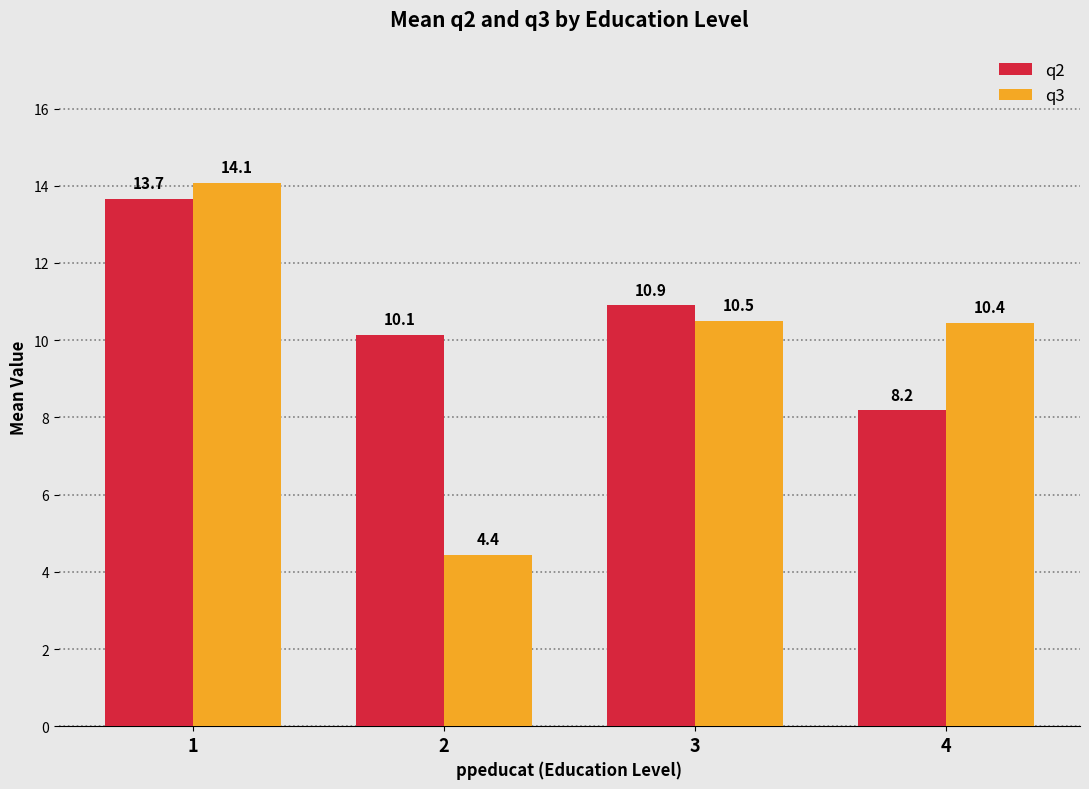

Does the chart contain stacked bars?

No